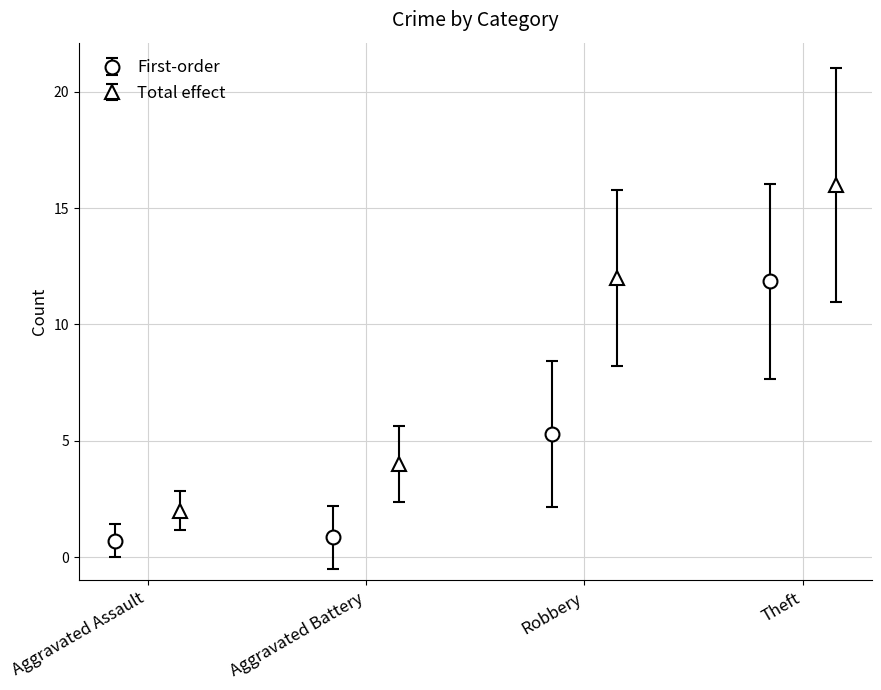

True or false: First-order has more than 1 points higher than both neighbors.

False